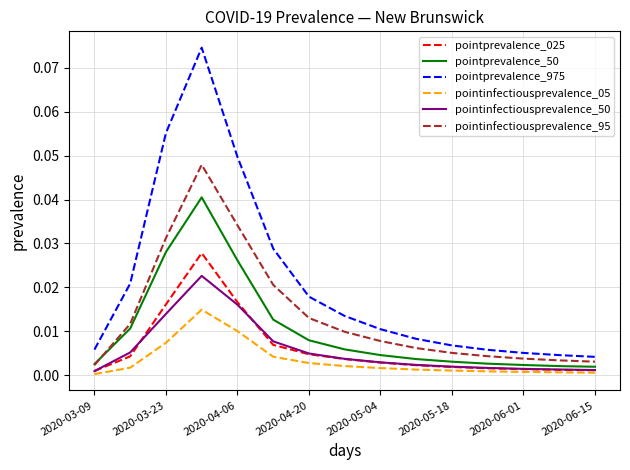

Rank the series by their maximum value, from lowest to highest.

pointinfectiousprevalence_05, pointinfectiousprevalence_50, pointprevalence_025, pointprevalence_50, pointinfectiousprevalence_95, pointprevalence_975